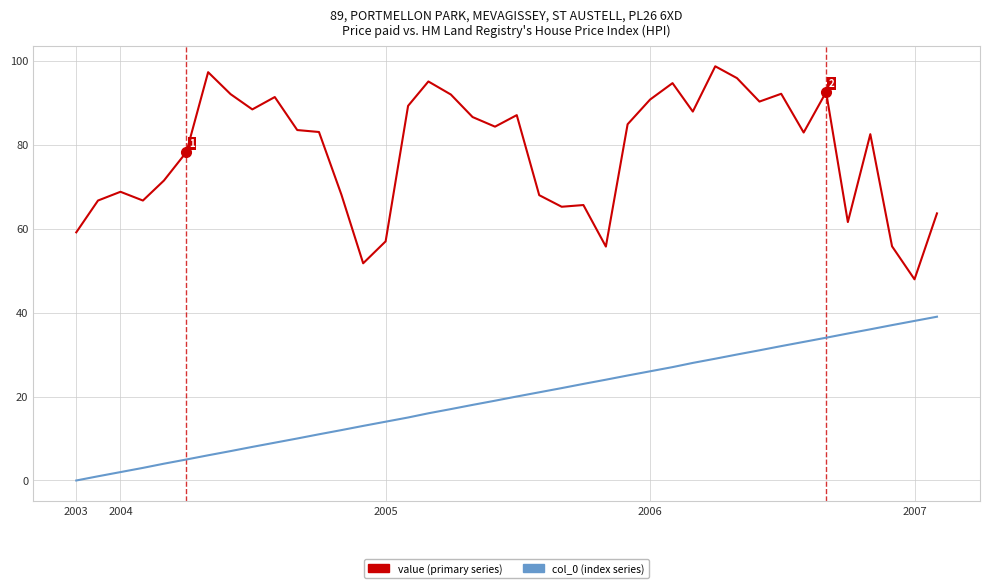

Which series has the largest total across all categories?

value (primary series)